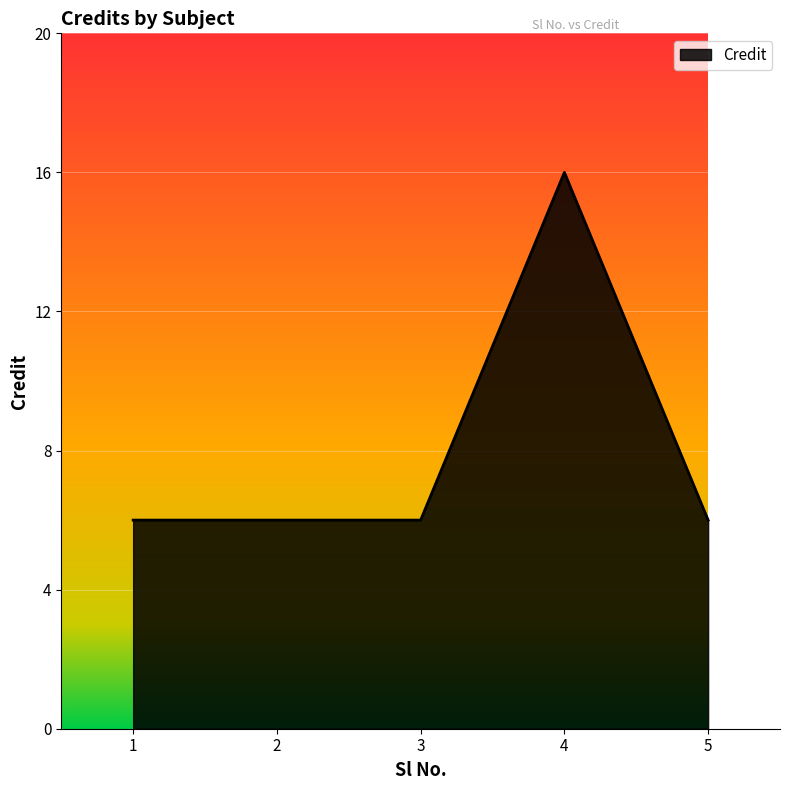

Reading left to right, list all the values displayed in this chart.

6	6	6	16	6